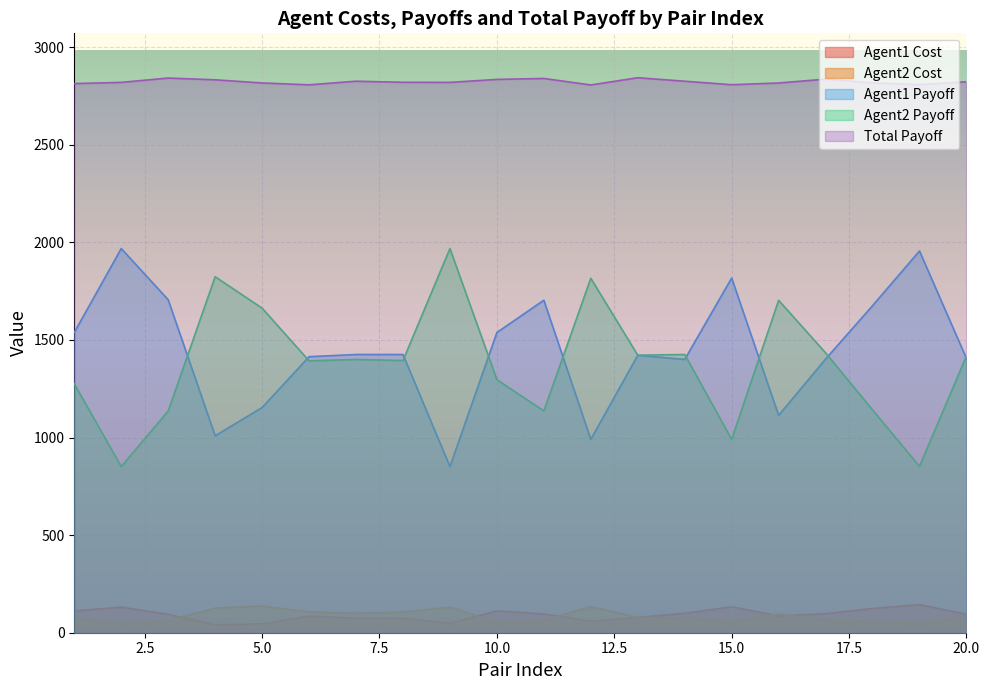

Is it true that Total_Payoff equals 1250.1 at 17?

False